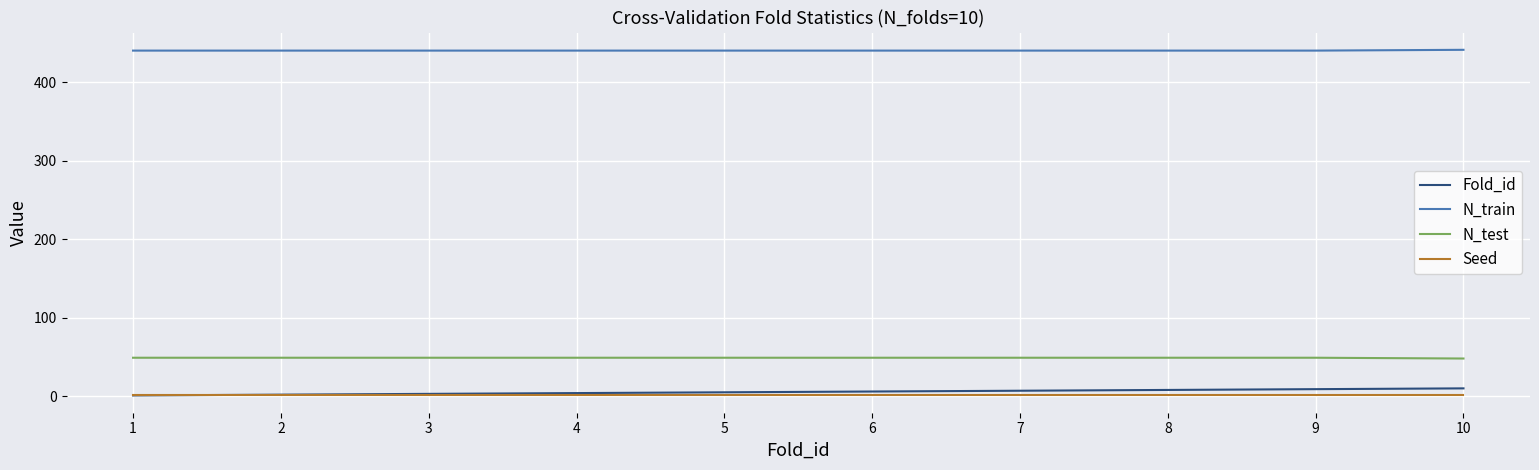

True or false: N_train and Seed intersect in this chart.

False